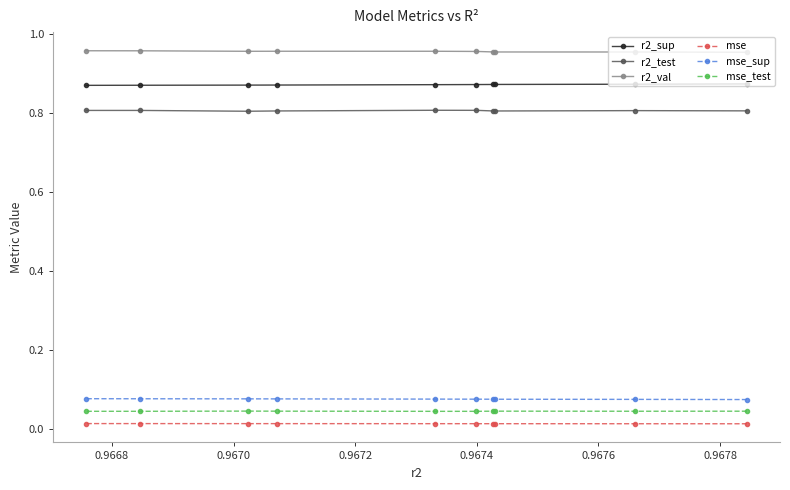

True or false: mse_test and mse_sup cross at least once.

False